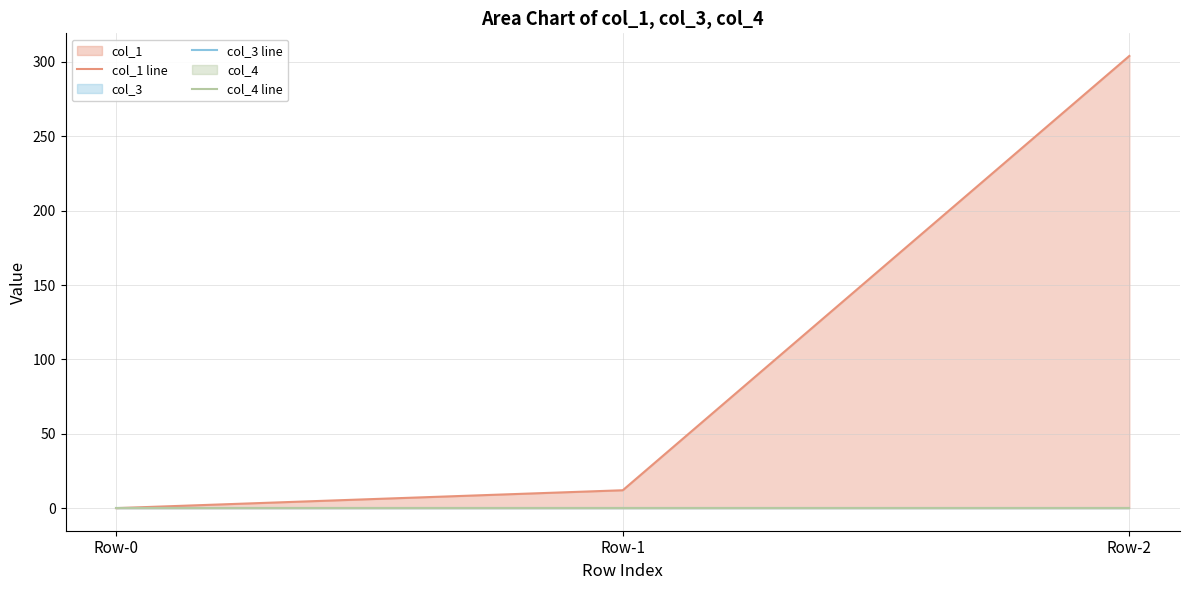

How many lines are shown in the chart?

3